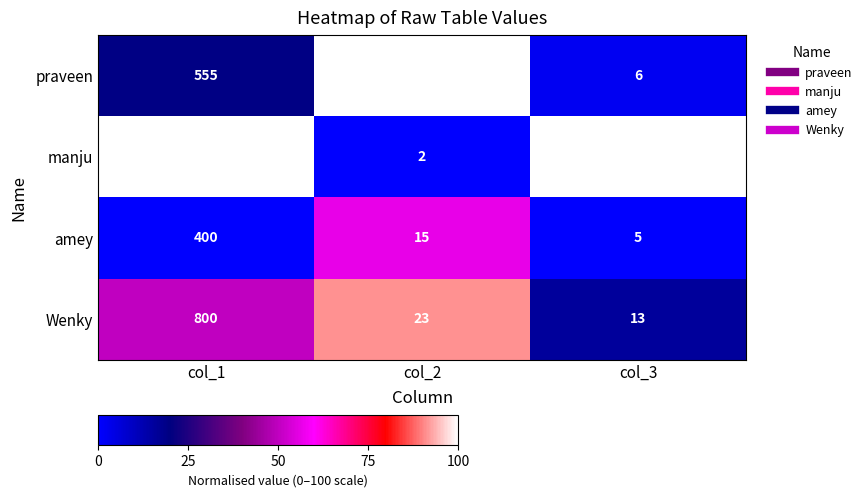

At which category is the sum across all series the highest?

col_1